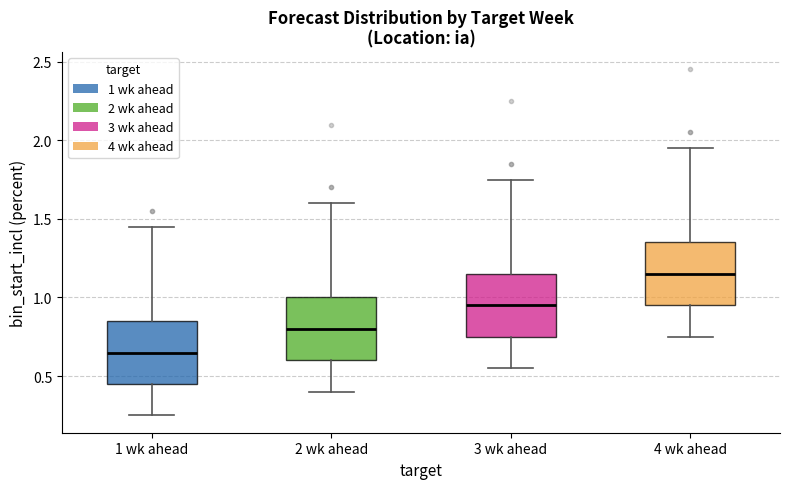

Which box's median line is the lowest?

1 wk ahead